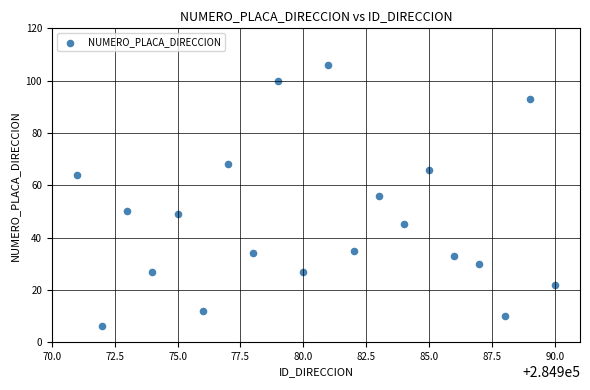

What is the range of X values (max minus min)?

19